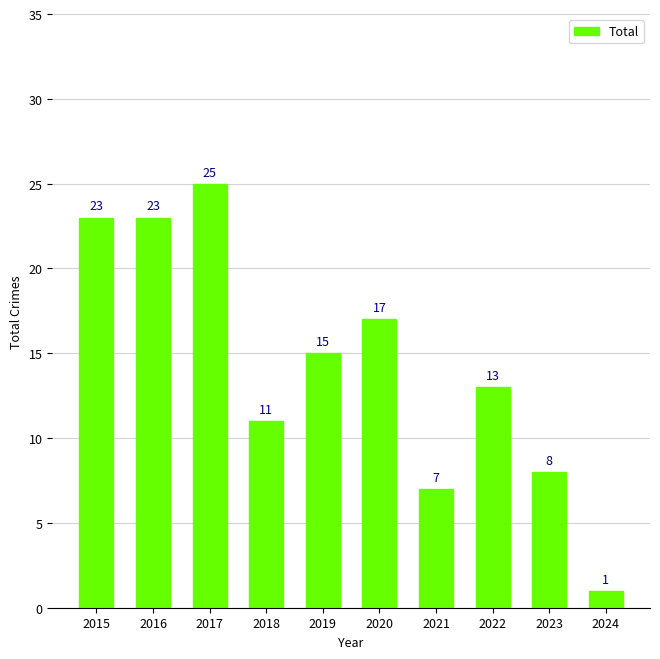

What is the change in value from 2015 to 2021?

-16